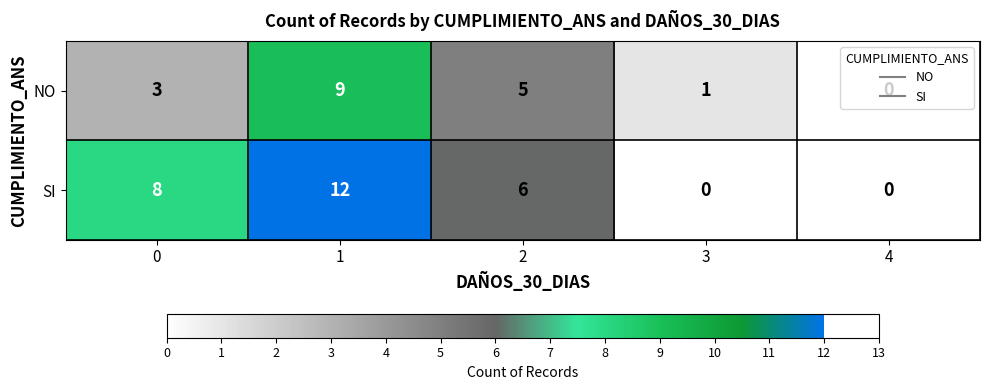

What is the total value across all series at 0?

11